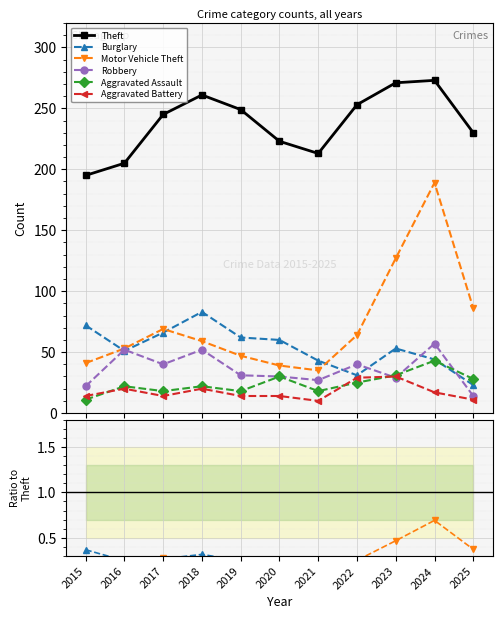

True or false: Burglary has more than 1 interior local peaks.

True